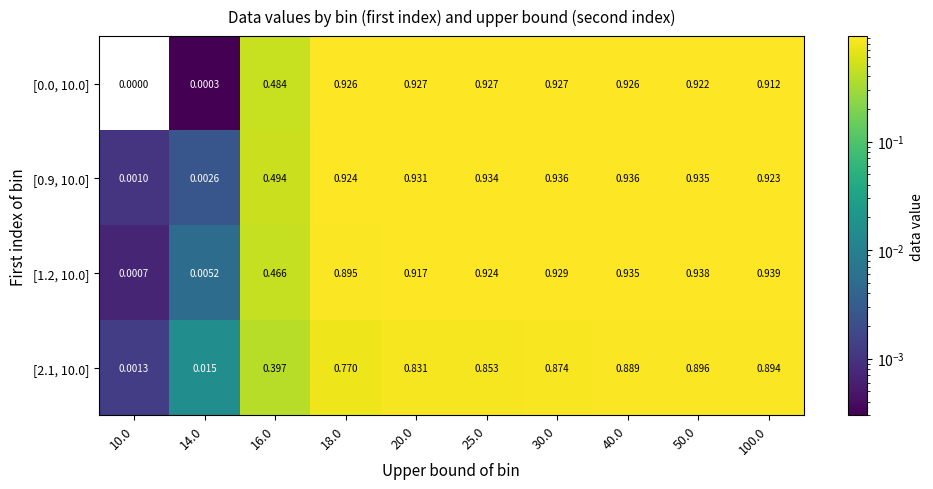

How many categories are shown in the chart?

10